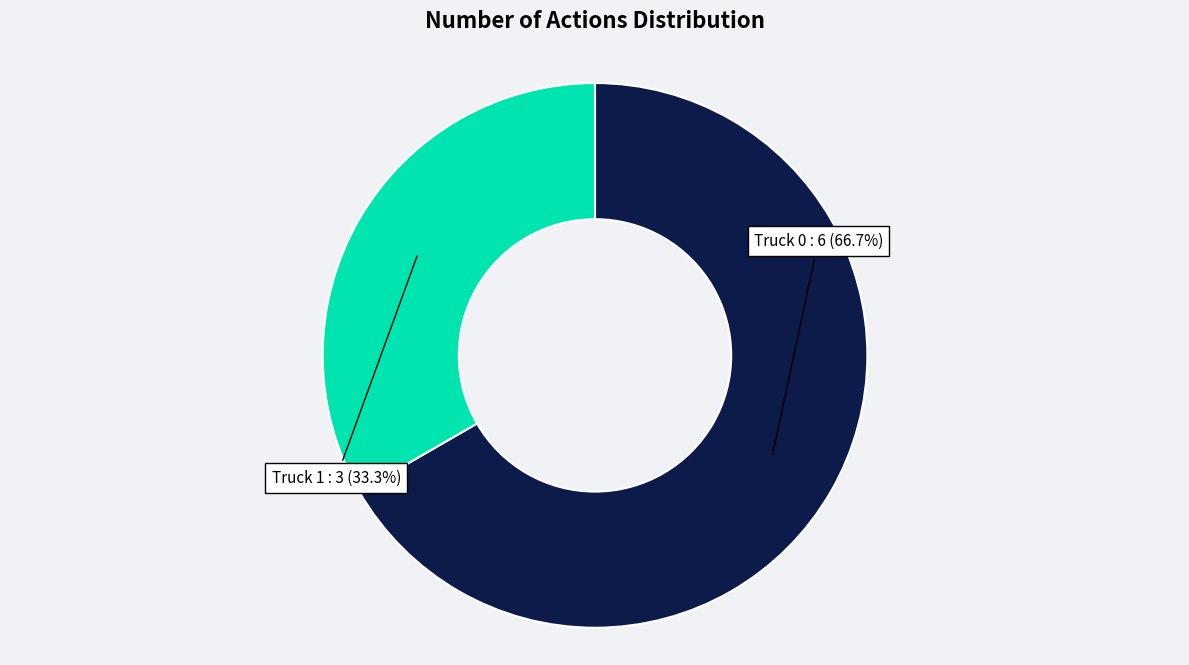

Is there any slice that represents more than half of the pie?

Yes